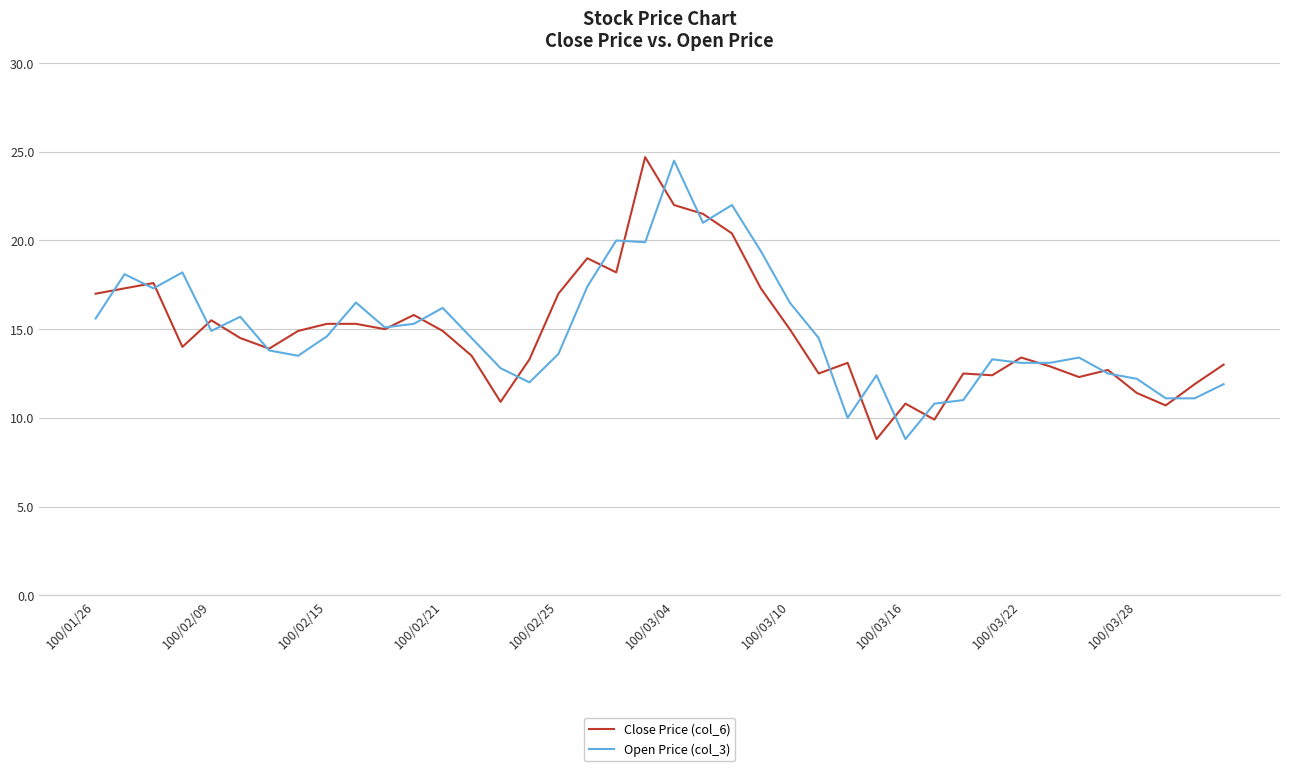

What is the minimum value shown in the chart?

8.8